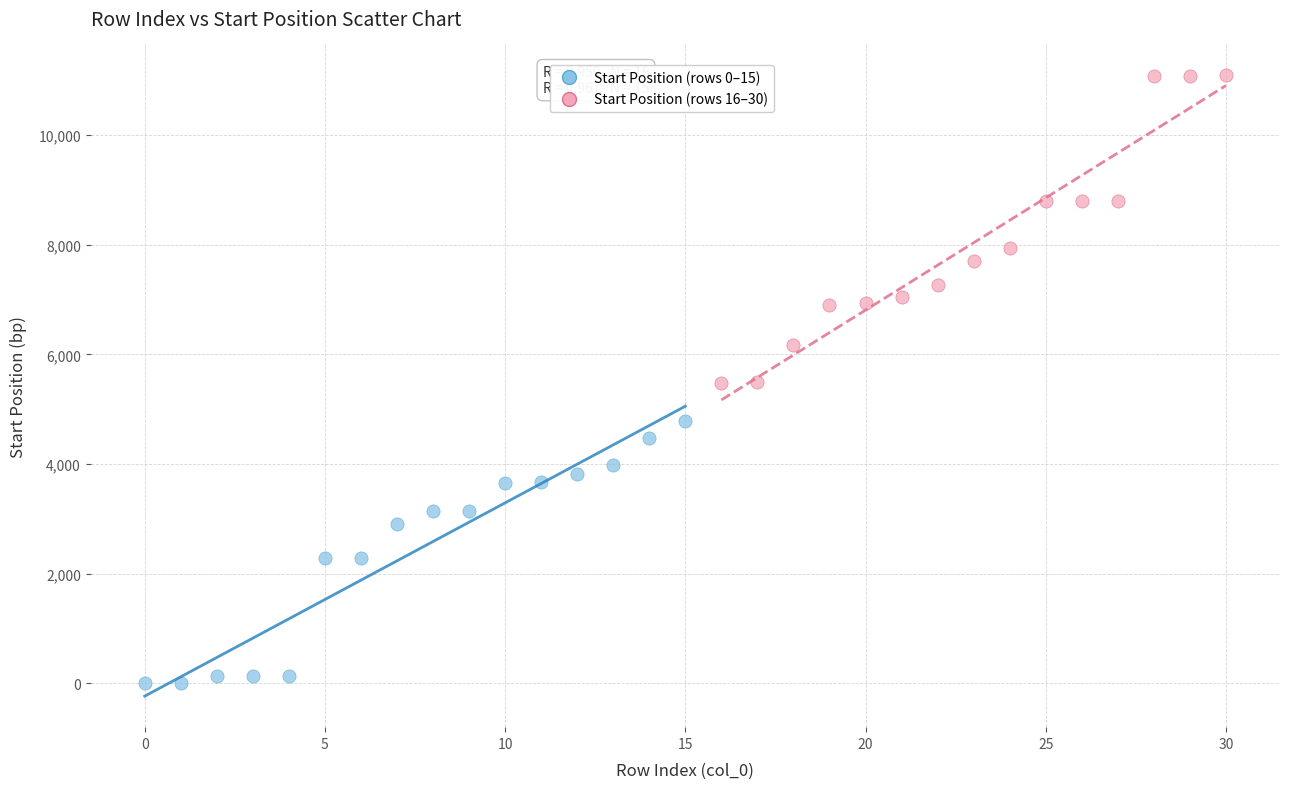

Which series reaches the maximum Y coordinate?

Start Position (rows 16–30)